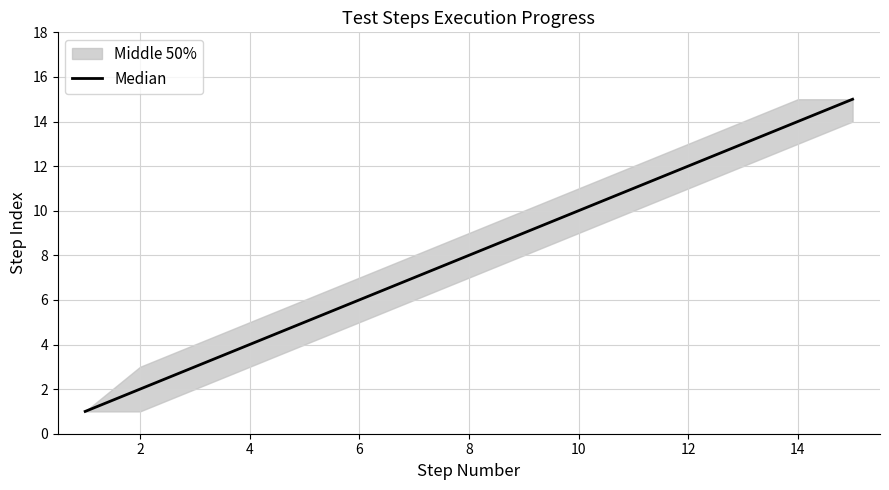

What is the average value?

8